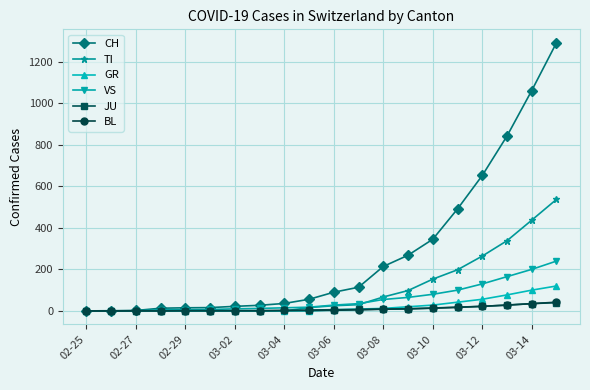

What is the difference between the second highest and second lowest values in the CH series?

1060